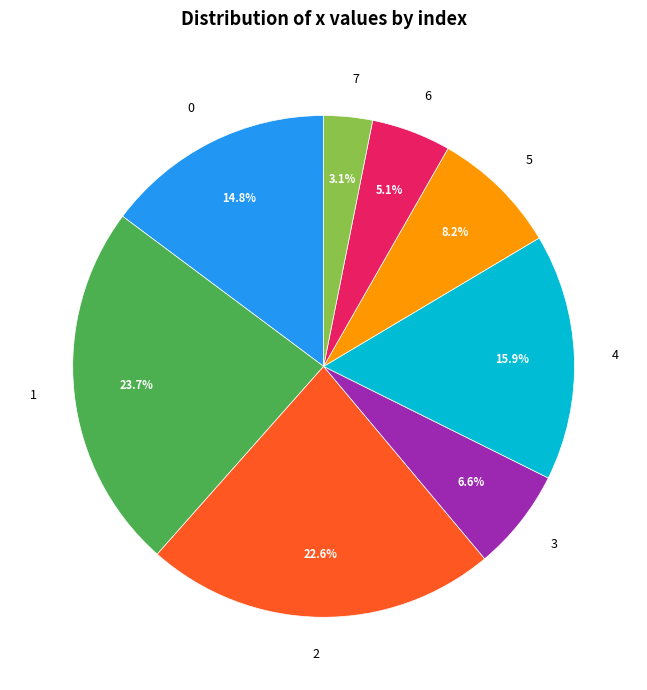

Does 1 represent more than half of the total?

No